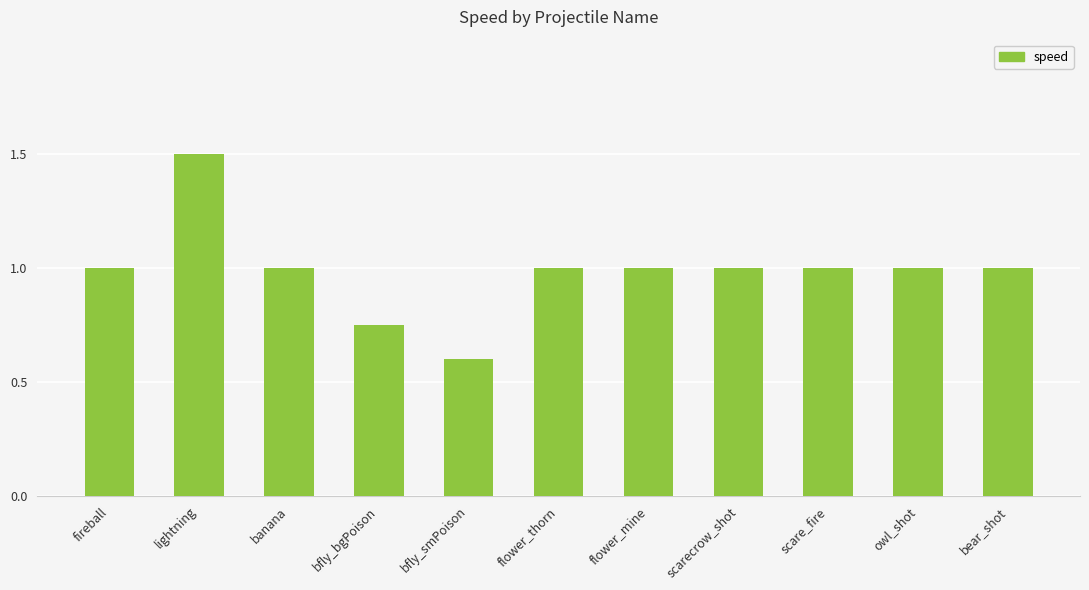

True or false: the data shows 1.3 at fireball.

False